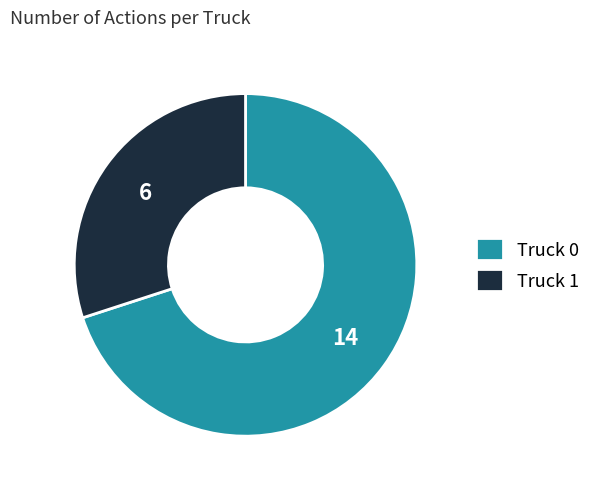

Approximately how many times larger is the value at Truck 0 compared to Truck 1?

2.3